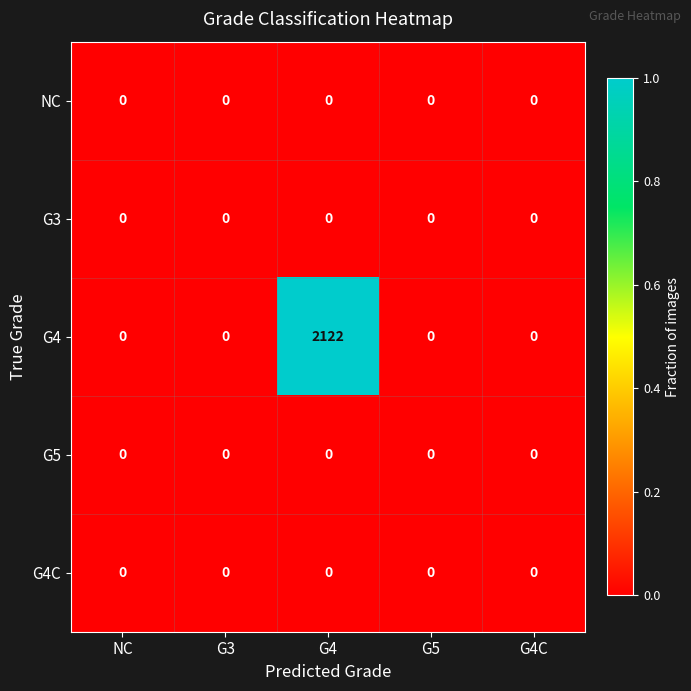

Which series has the largest total across all categories?

G4